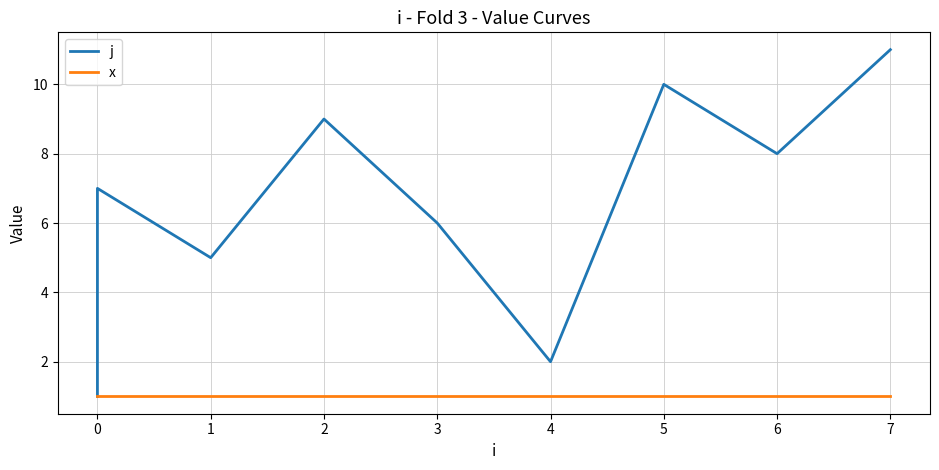

Reading left to right, extract all data points from this chart.

j: 1	3	4	7	5	9	6	2	10	8	11
x: 1	1	1	1	1	1	1	1	1	1	1